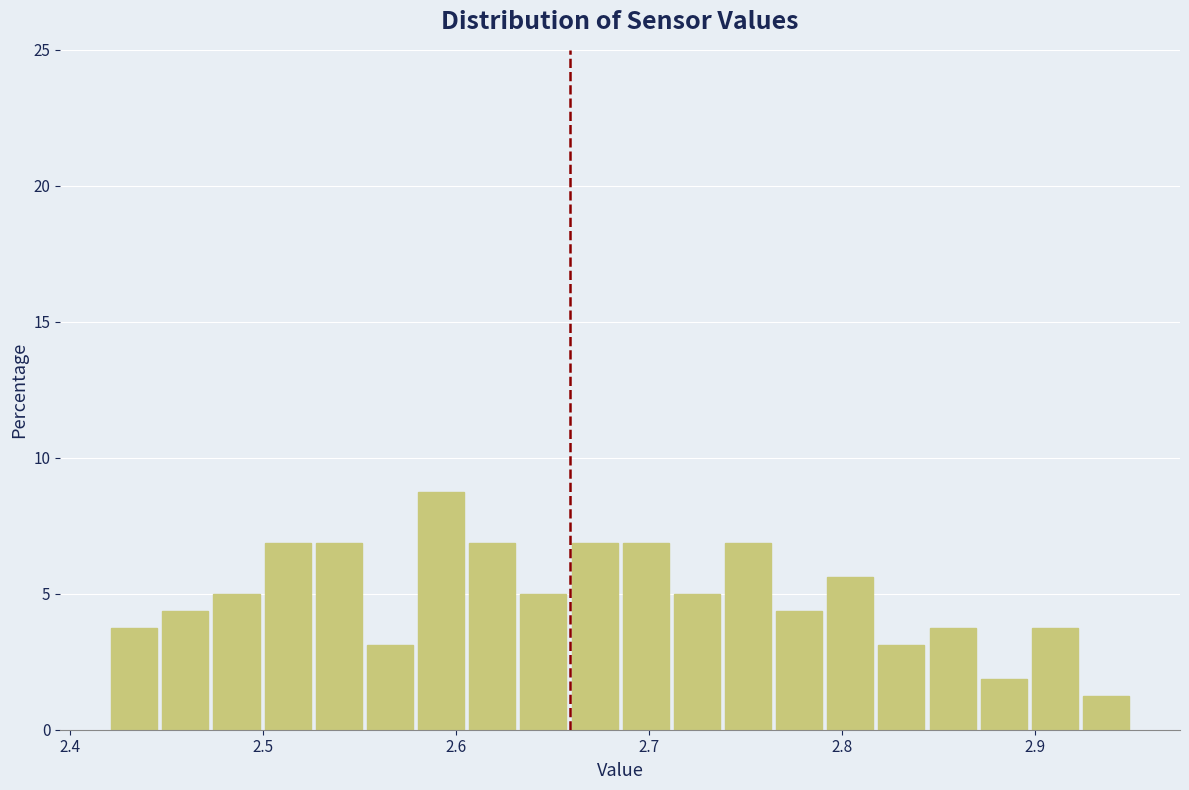

Read against the x-axis, roughly where is the centre of the tallest bar?

2.59